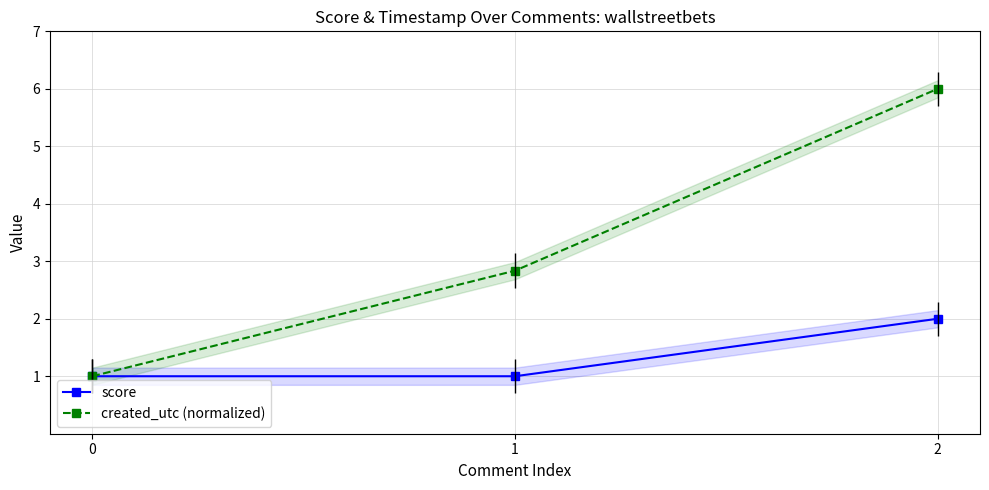

What is the approximate value of score at 2?

2.0